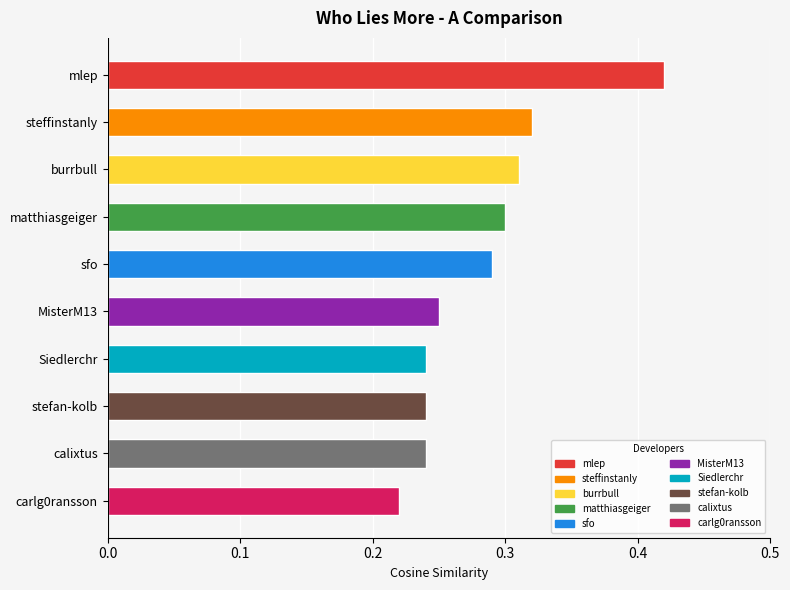

The value at sfo is 0.1. True or false?

False